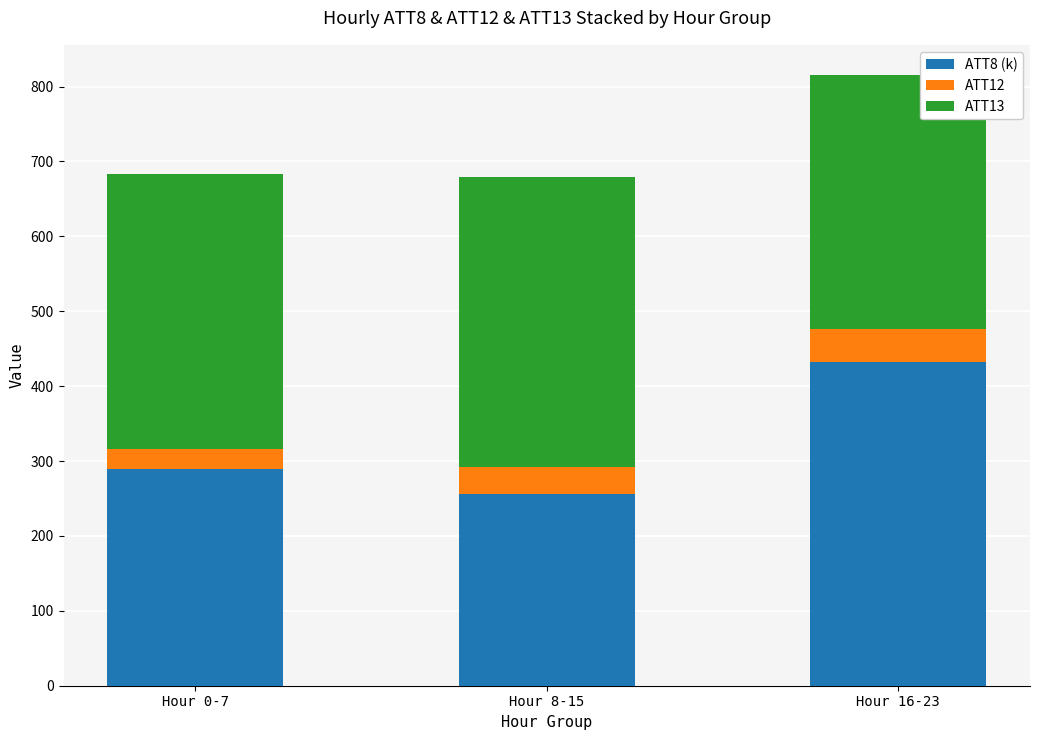

Rank the categories by ATT8 (k) value from highest to lowest.

Hour 16-23, Hour 0-7, Hour 8-15